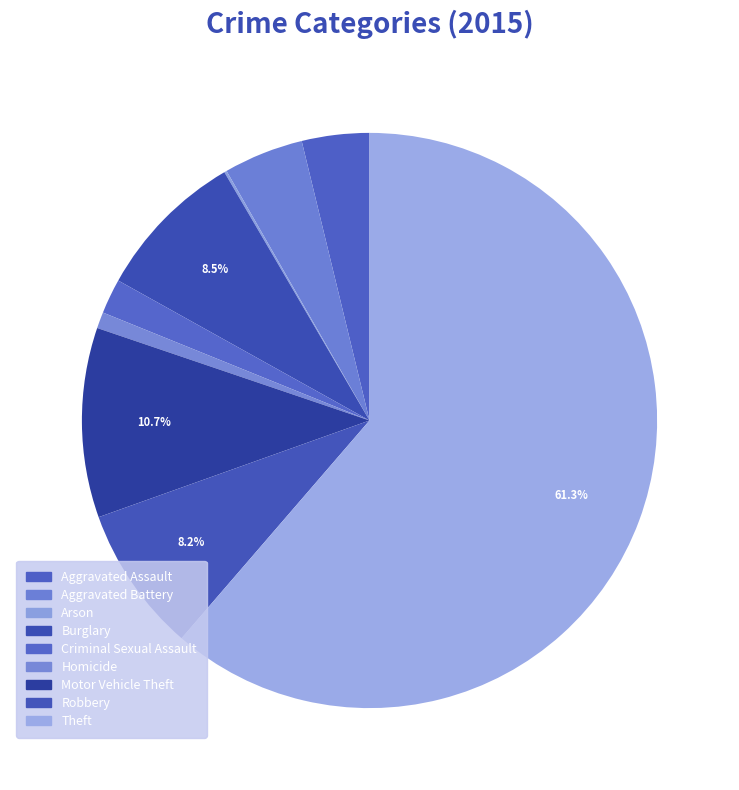

What percentage is the Aggravated Battery slice, to the nearest percent?

4%